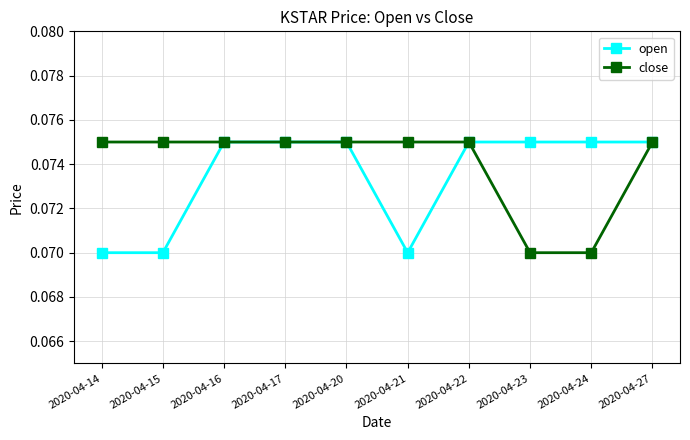

The close series shows 0.0 at 2020-04-24. True or false?

False